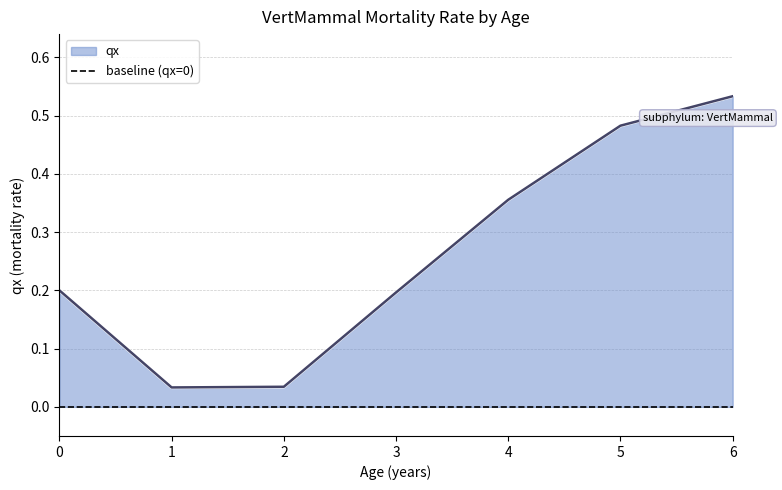

Rank the categories by value from lowest to highest.

1, 2, 3, 0, 4, 5, 6